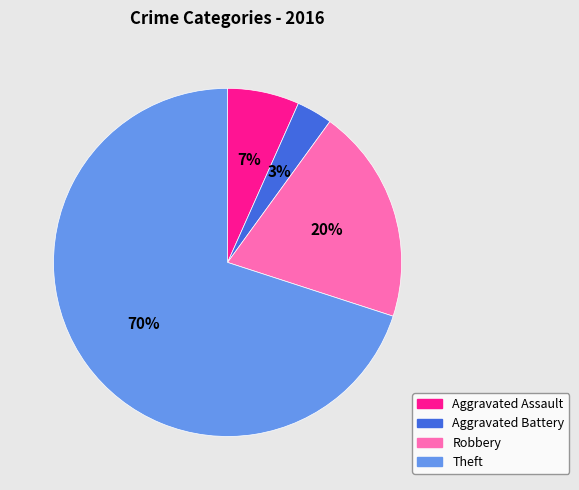

Between Aggravated Battery and Theft, which is larger?

Theft